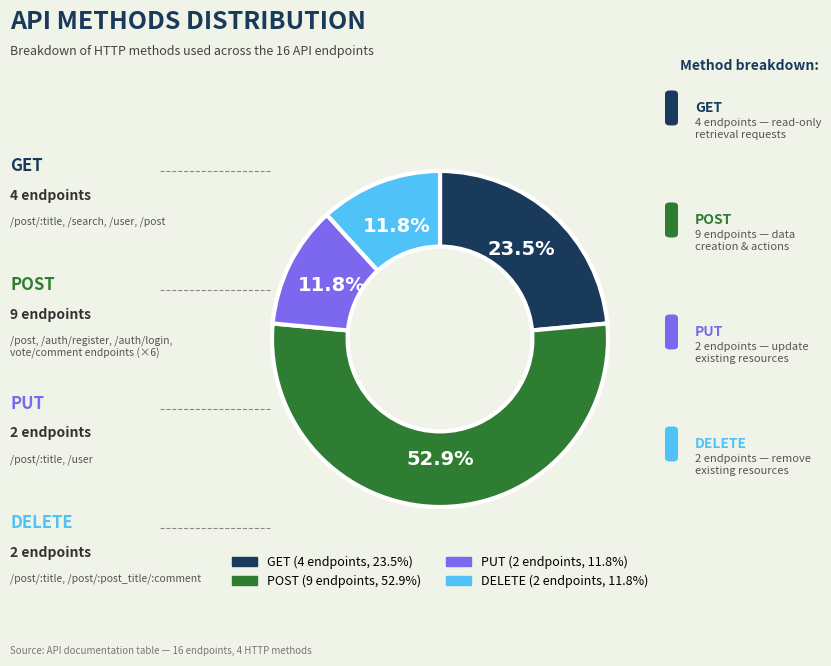

Combined, what portion of the pie is PUT and POST?

64.7%